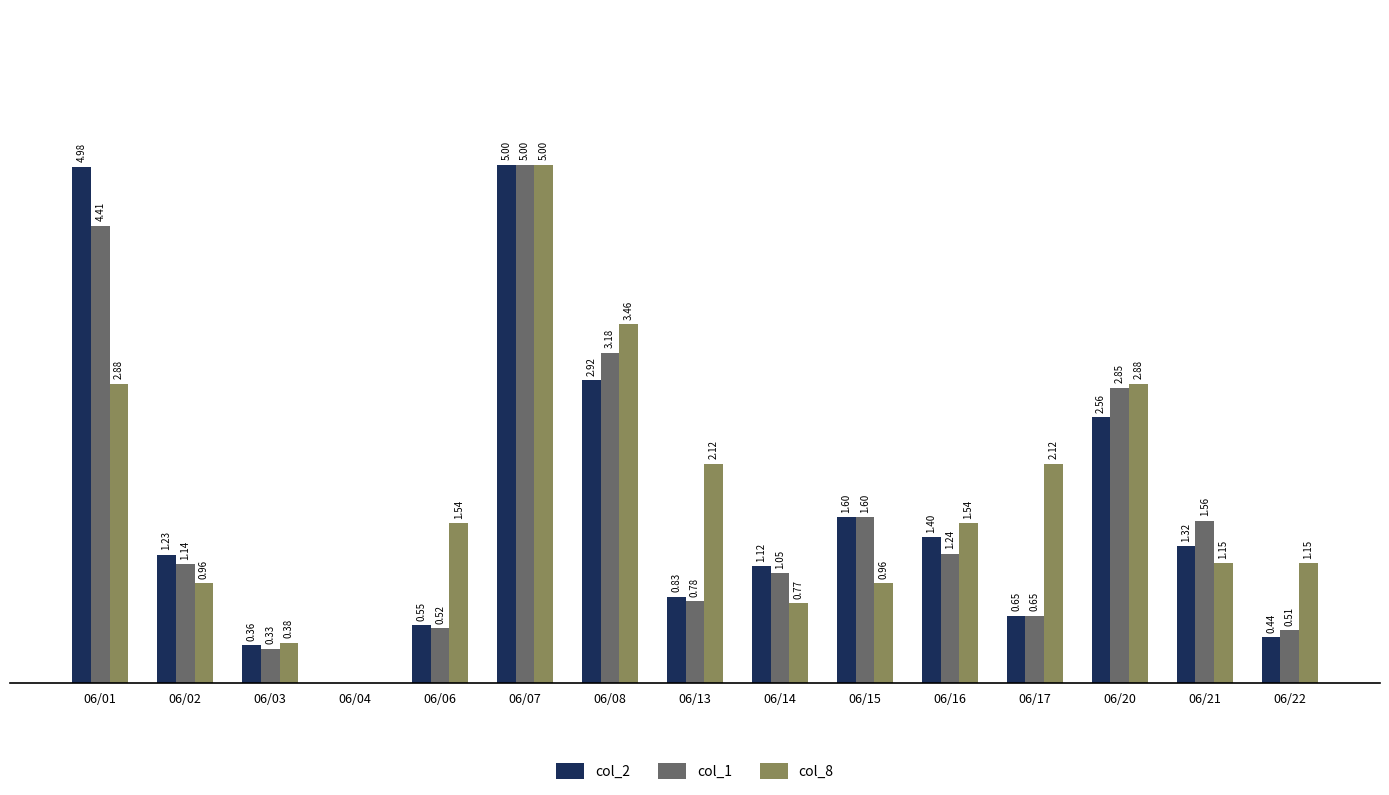

Which series has the largest total across all categories?

col_8